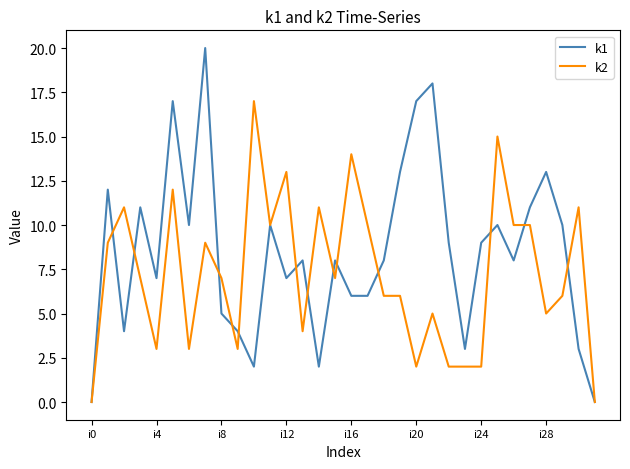

What is the maximum value shown in the chart?

20